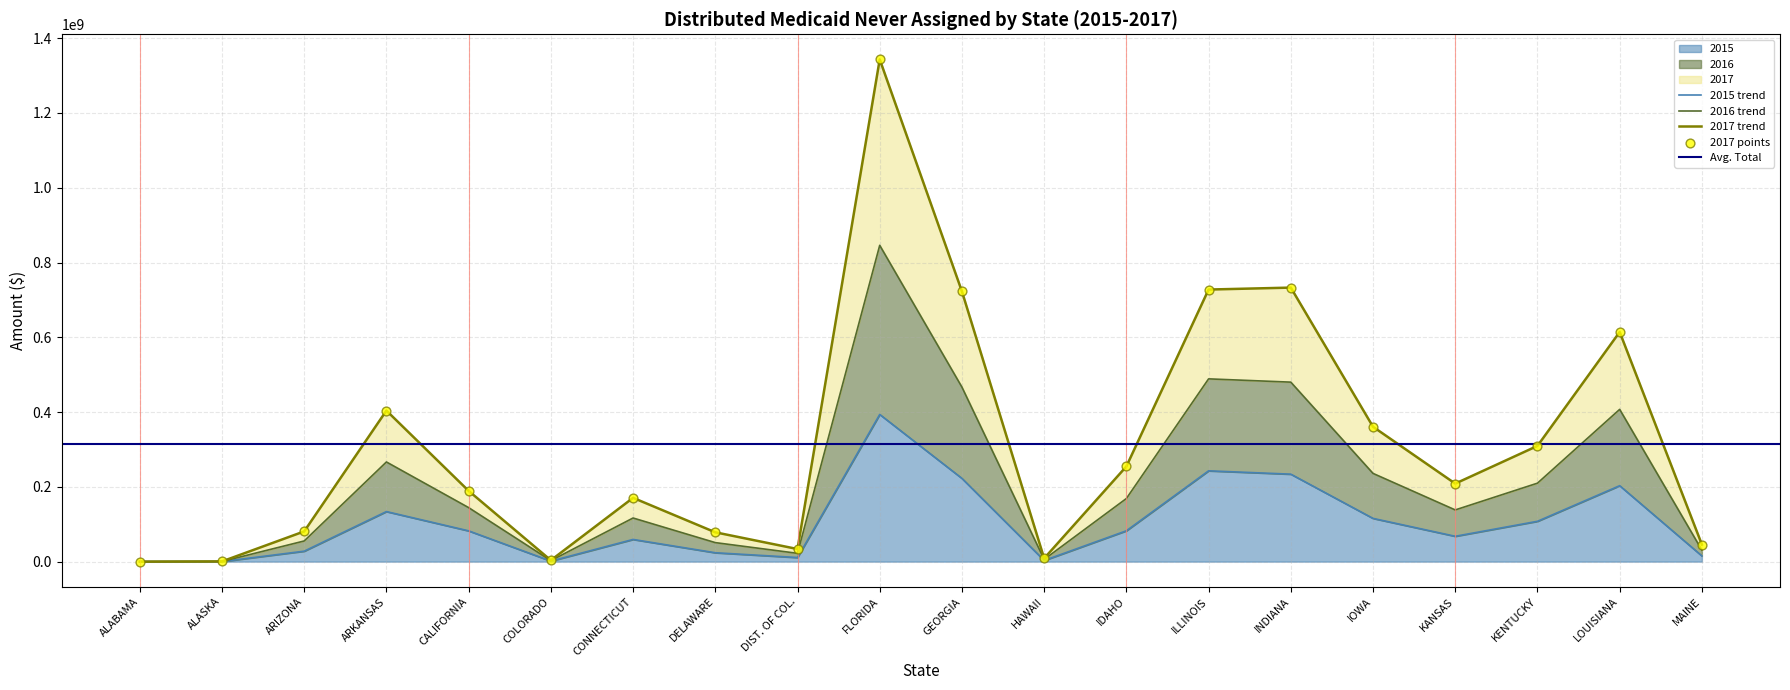

The 2015 series shows 233934892 at INDIANA. True or false?

True